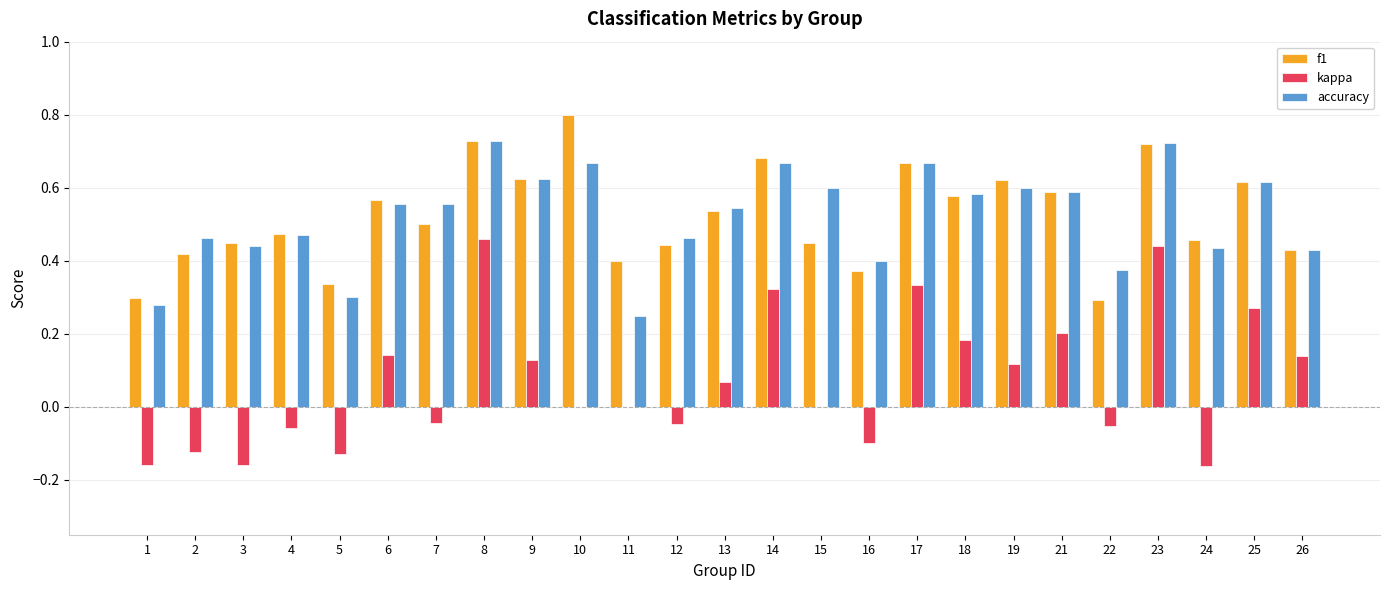

What is the sum of the f1 values at 14 and 12?

1.1